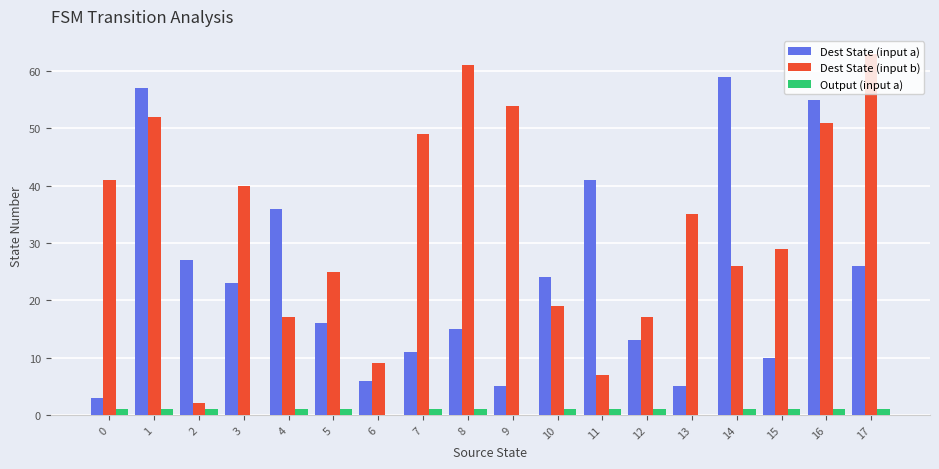

True or false: Dest State (input b) has a value of 17 at 4.

True